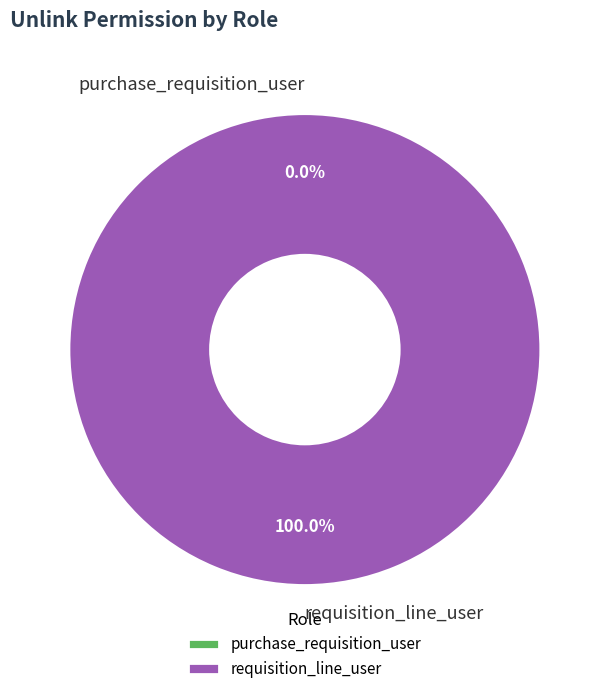

Rank the categories by value from highest to lowest.

requisition_line_user, purchase_requisition_user